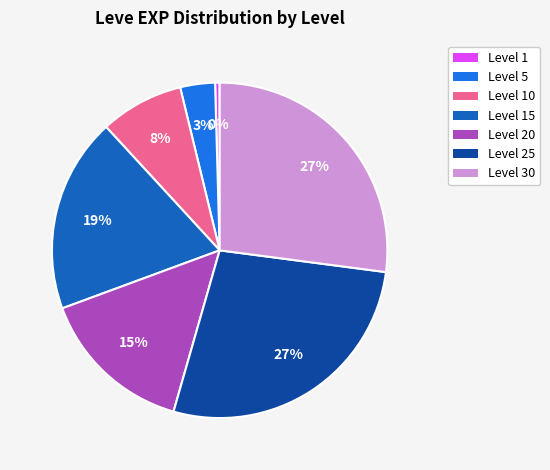

Which category has the smallest portion of the pie?

Level 1